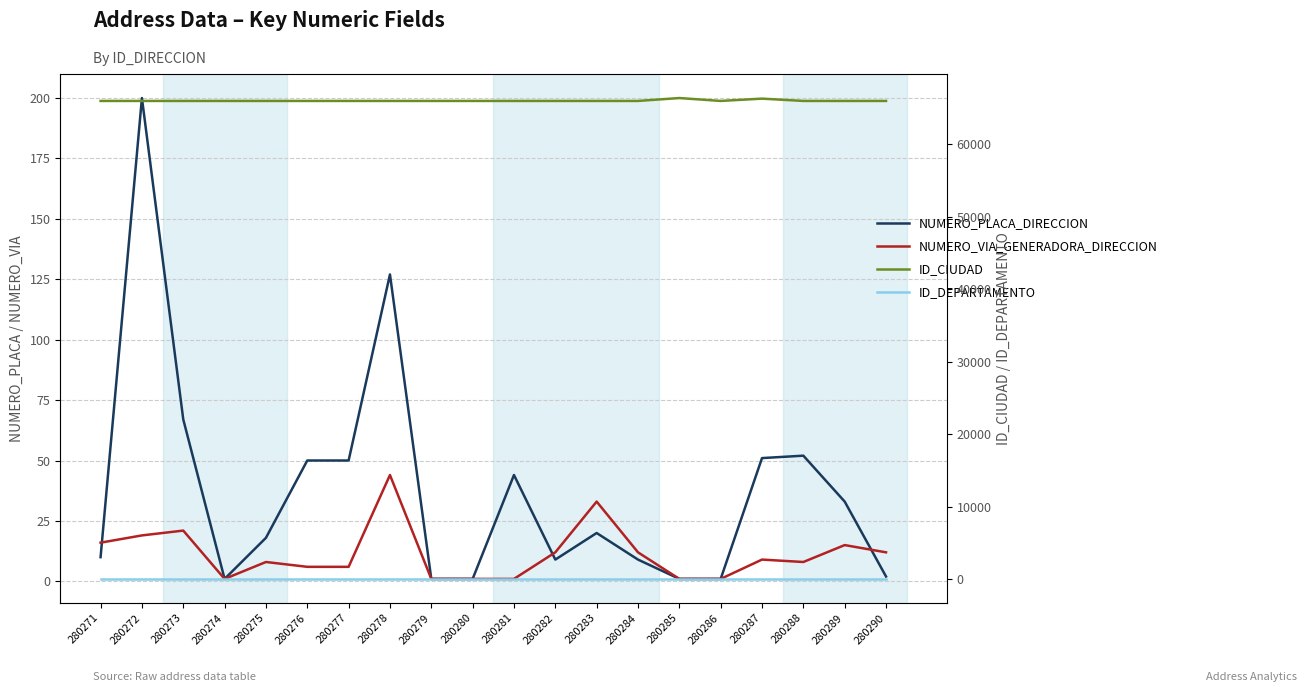

At which category does the chart reach its peak across all series?

280285